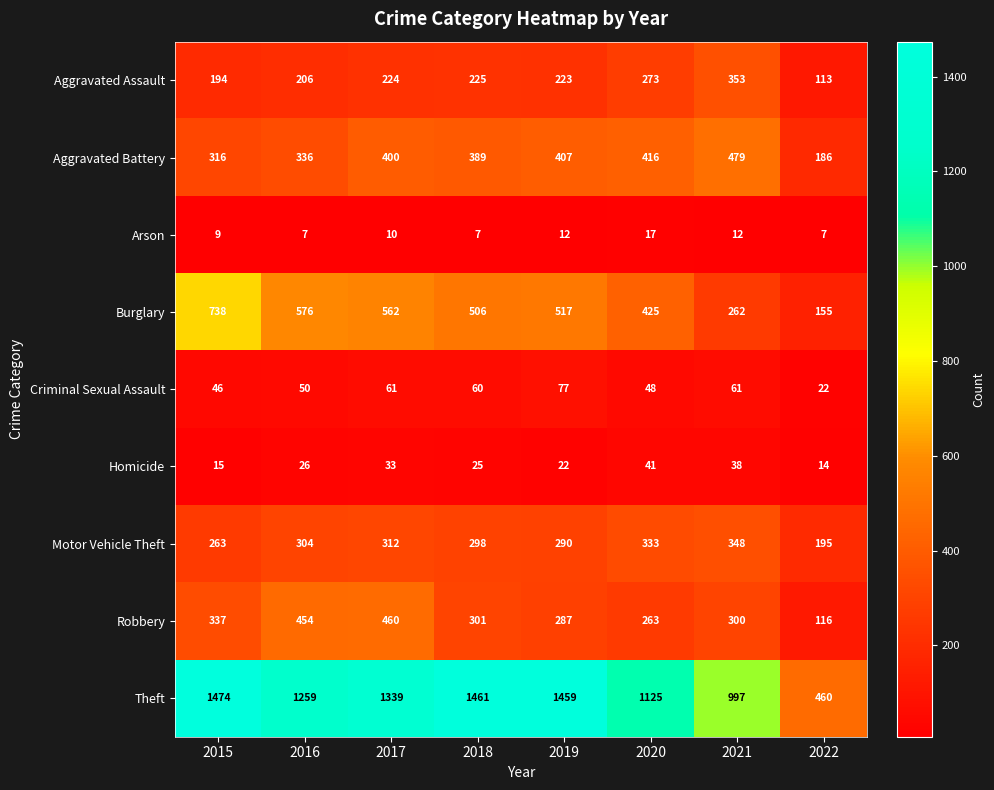

True or false: Theft has a value of 1948 at 2016.

False